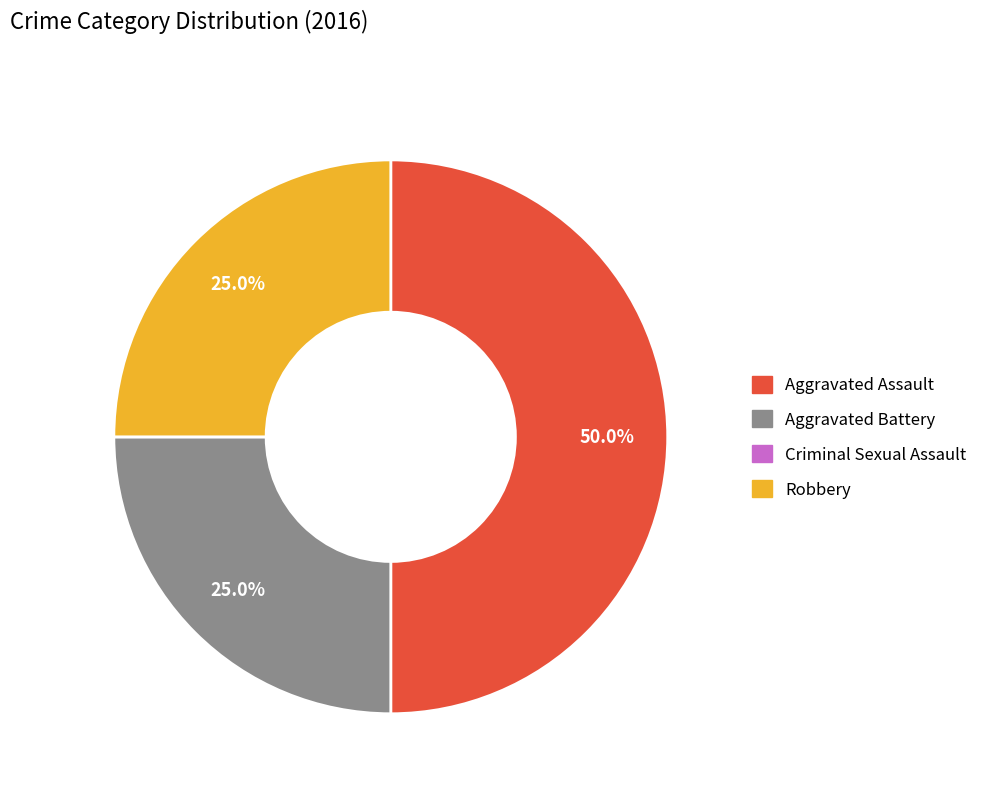

Is it true that Robbery is 25% of the pie?

True